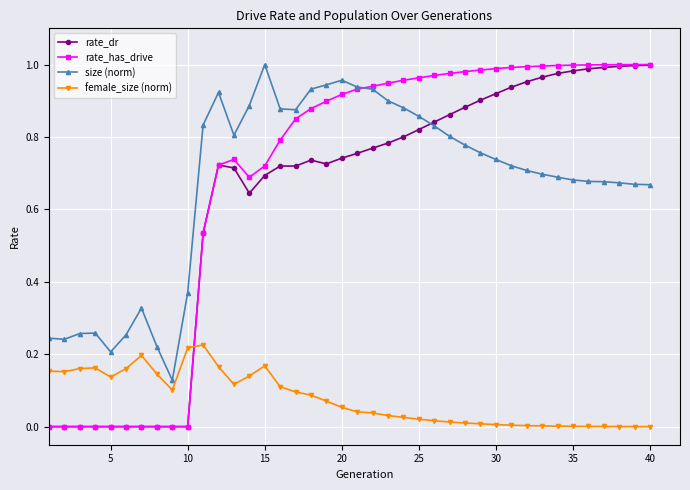

Which series has the widest spread of values?

rate_has_drive